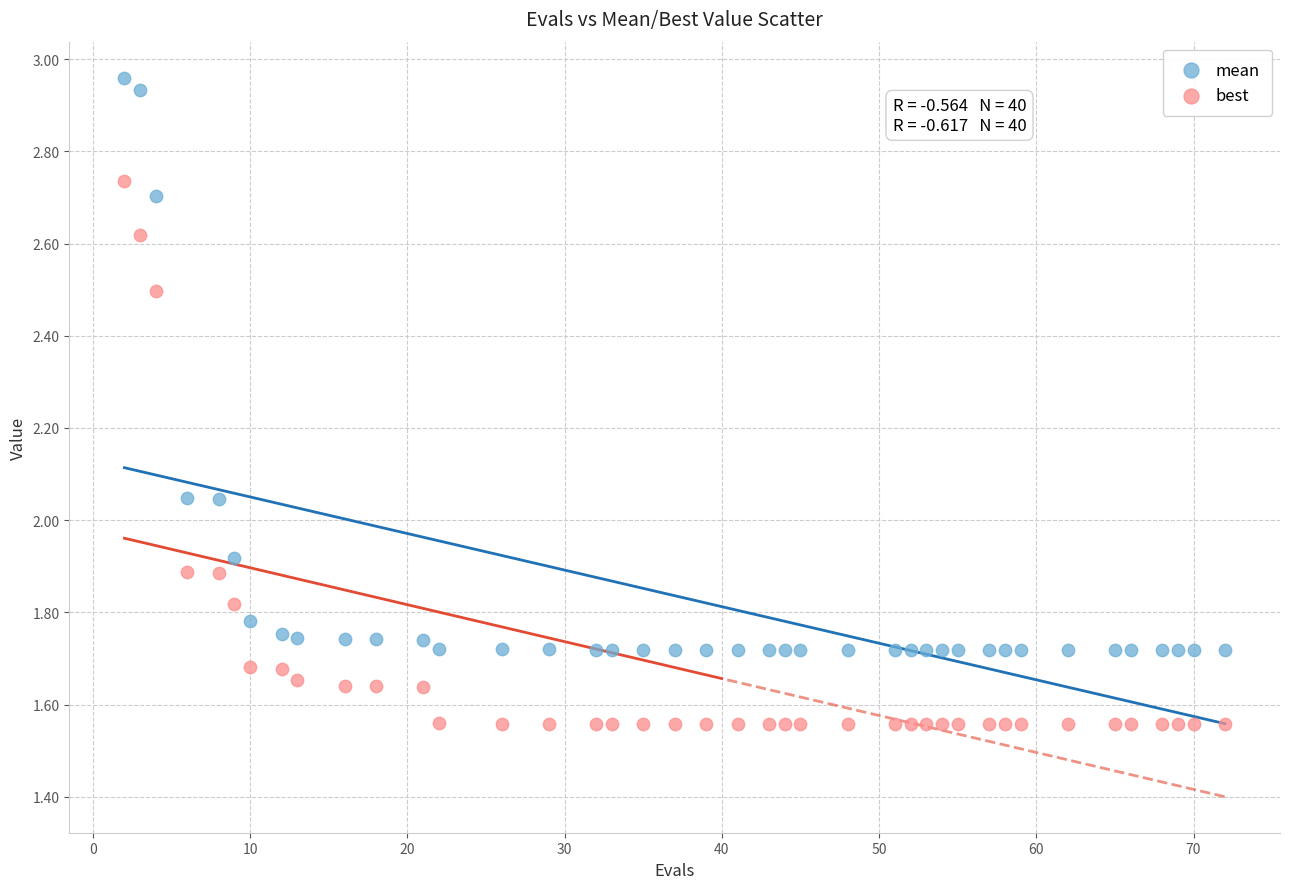

Which series has the largest Y range (max minus min)?

mean